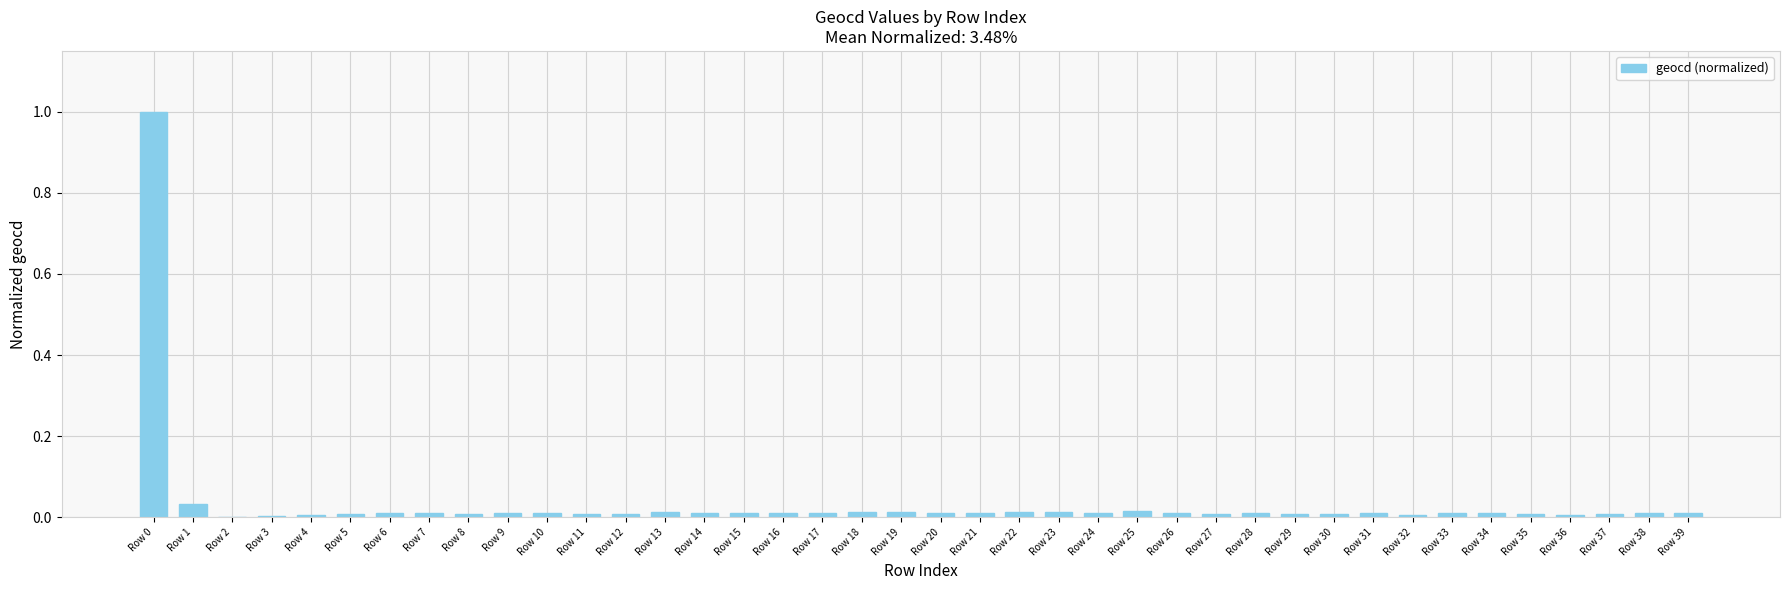

The chart shows a value of 0.0 at Row 8. True or false?

True